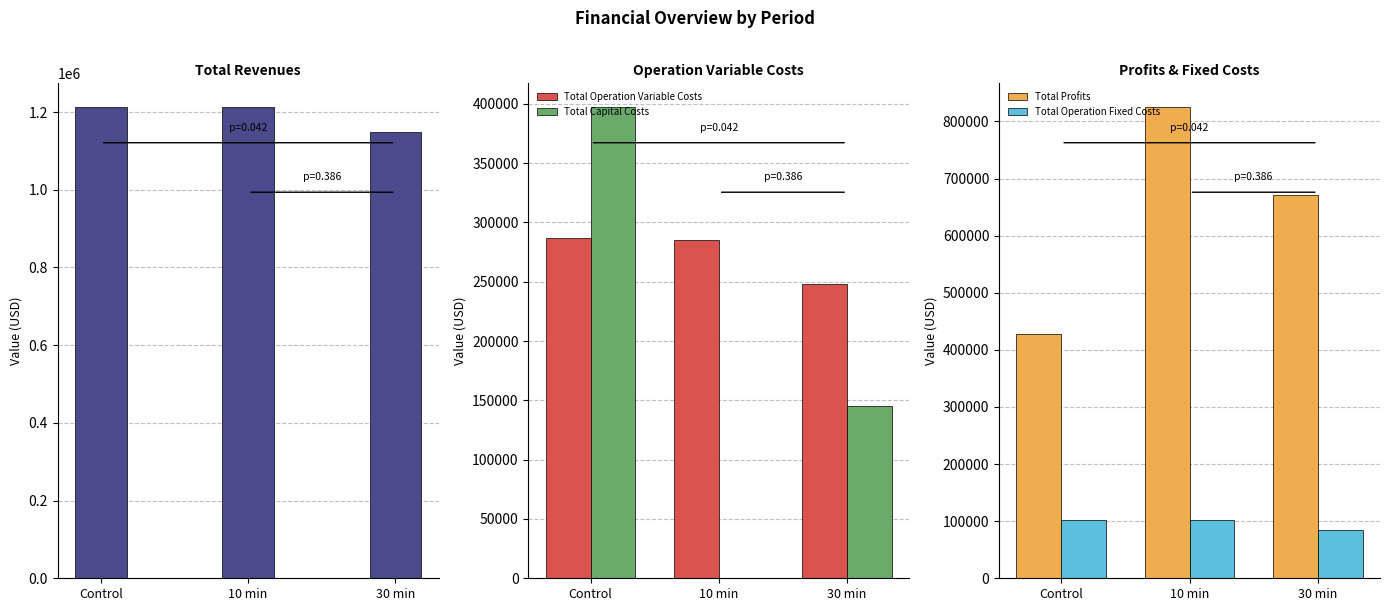

The value of Total Profits at 10 min is 521824.8. True or false?

False